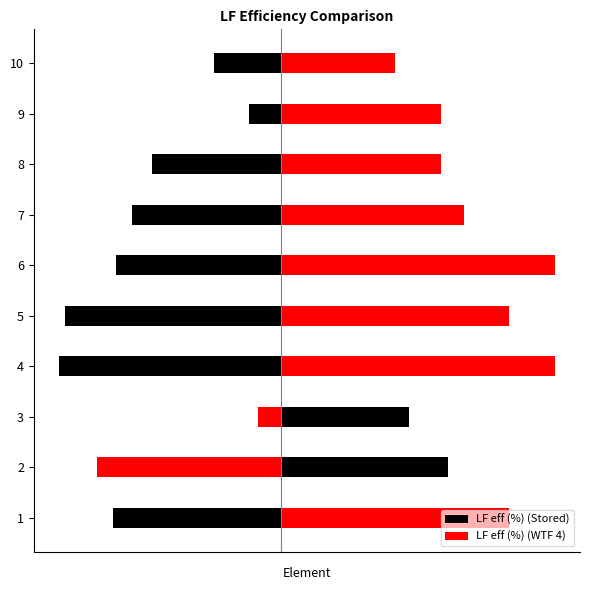

Between 3 and 7, which is larger?

3